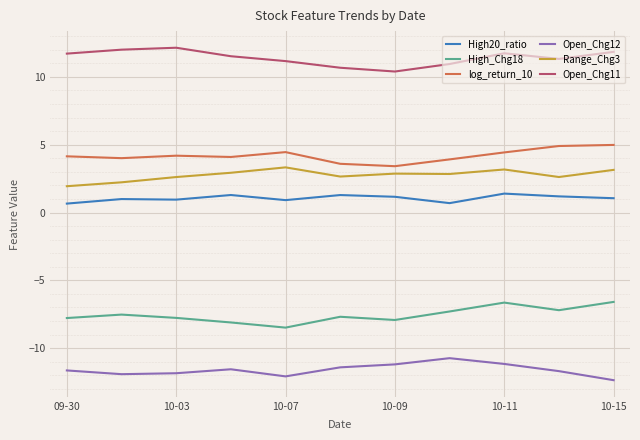

List the series in order of their peak value, lowest first.

Open_Chg12, High_Chg18, High20_ratio, Range_Chg3, log_return_10, Open_Chg11